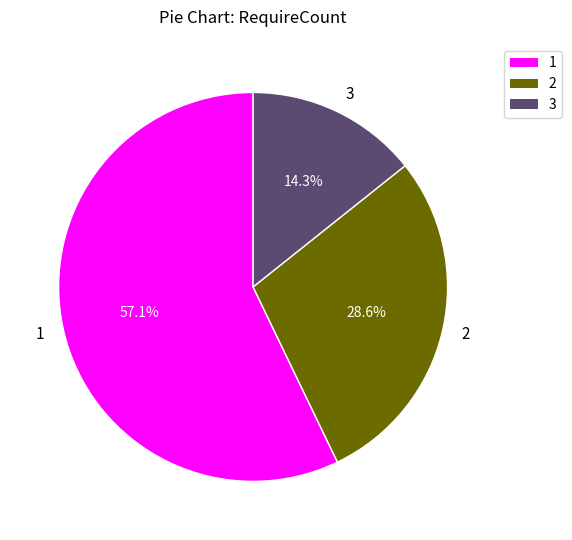

Is it true that 2 is 29% of the pie?

True